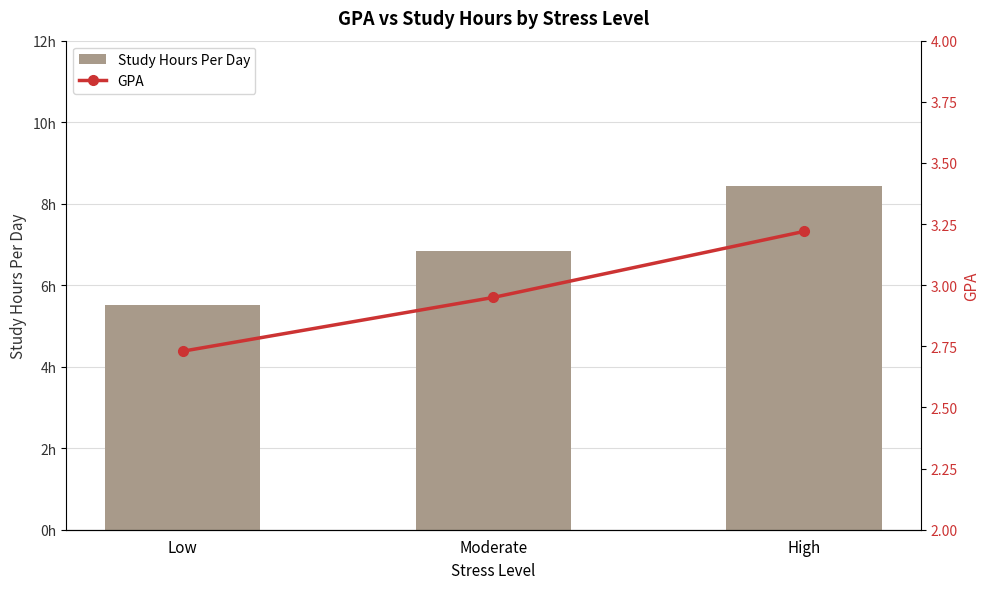

List the series in order of their overall mean, highest first.

Study Hours Per Day, GPA